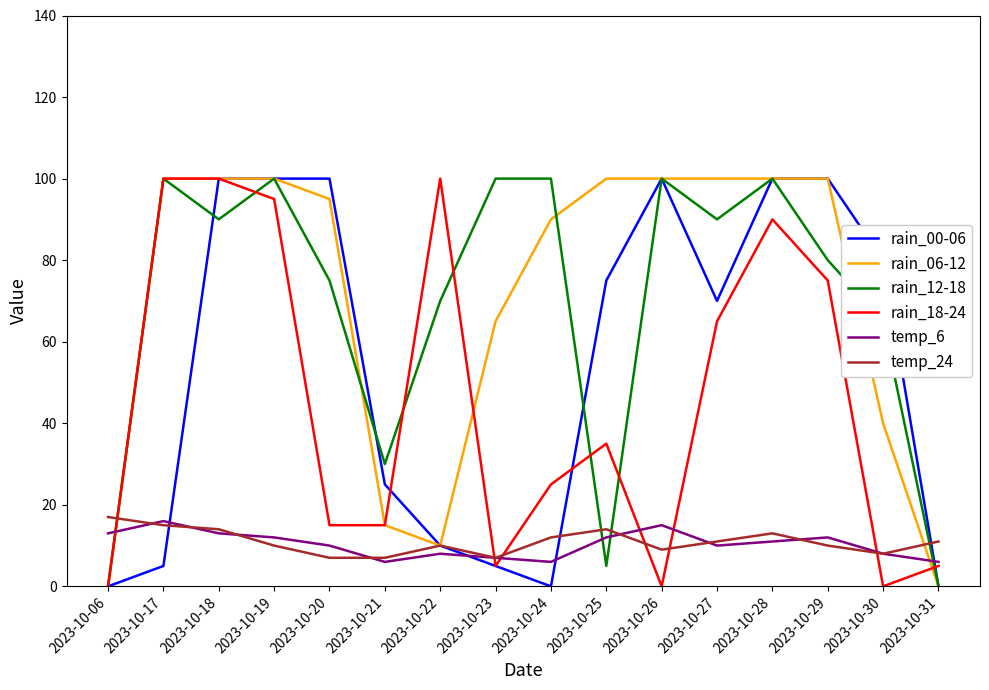

True or false: rain_12-18 has a value of 70 at 2023-10-22.

True